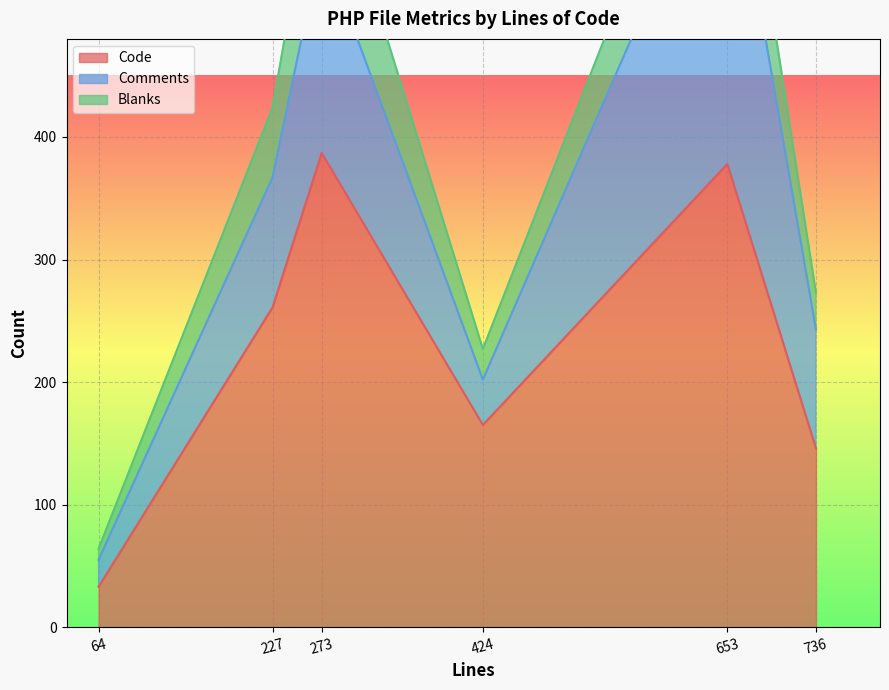

What is the smallest value displayed?

9